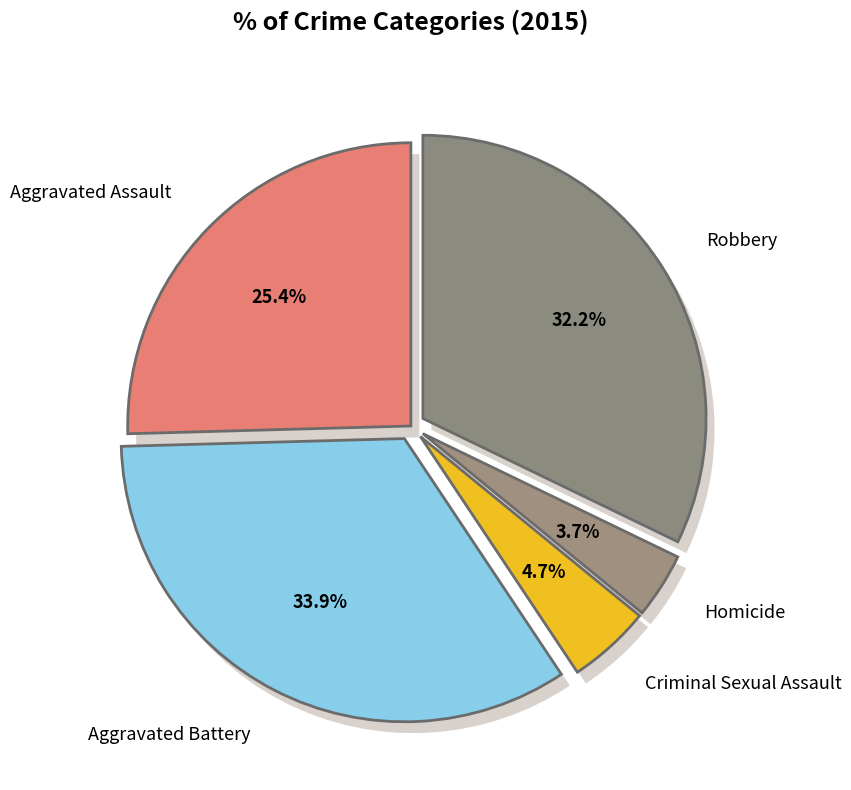

To the nearest percent, what is the average slice percentage?

20%